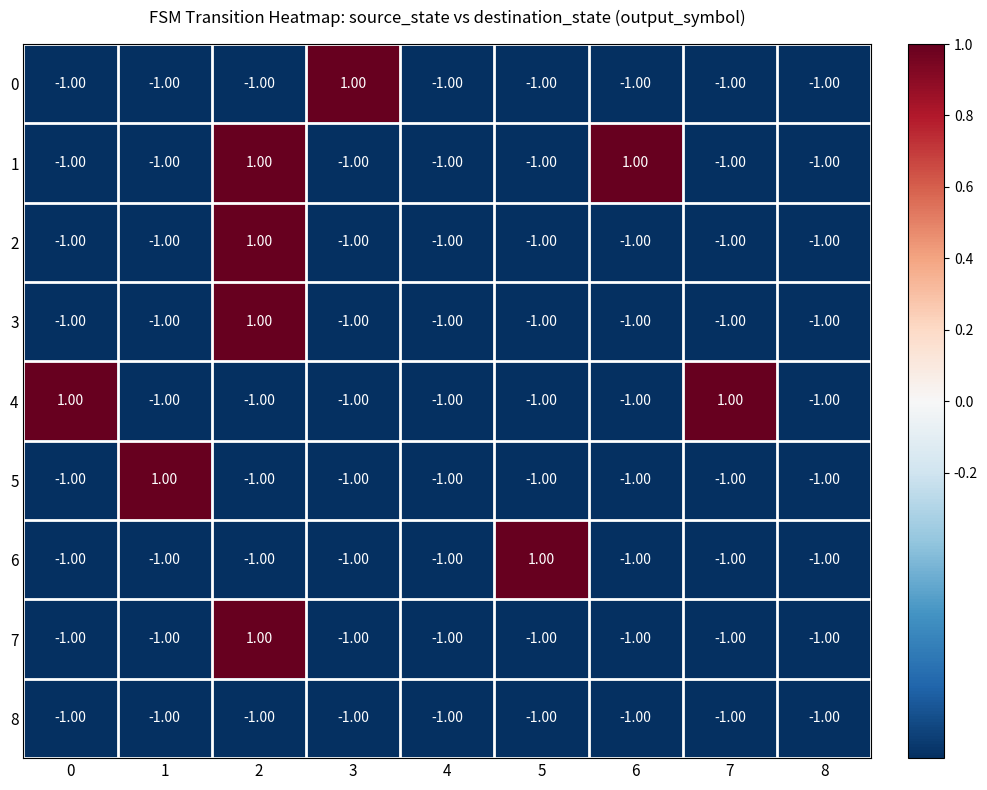

What is the sum of all 6 values?

-7